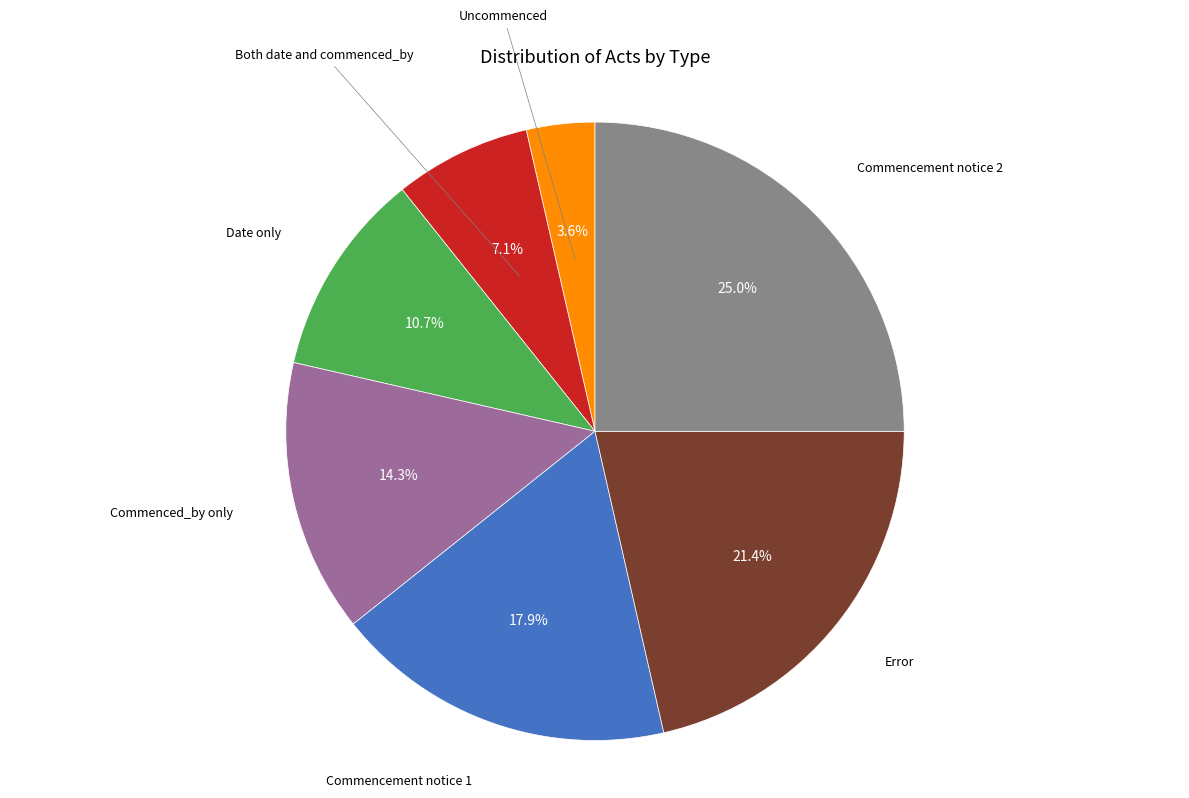

What is the smallest slice in the pie chart?

Uncommenced